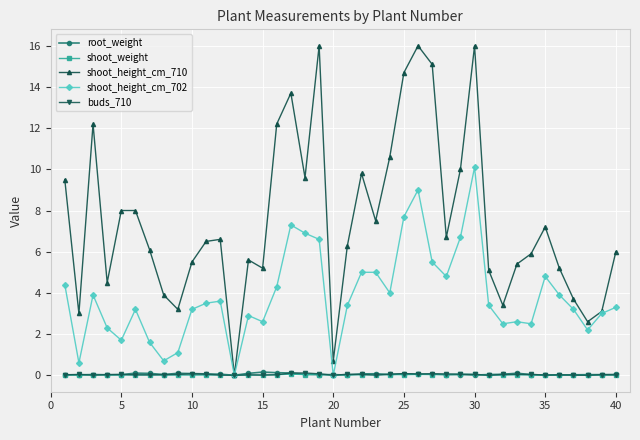

Does the chart have visible grid lines?

Yes